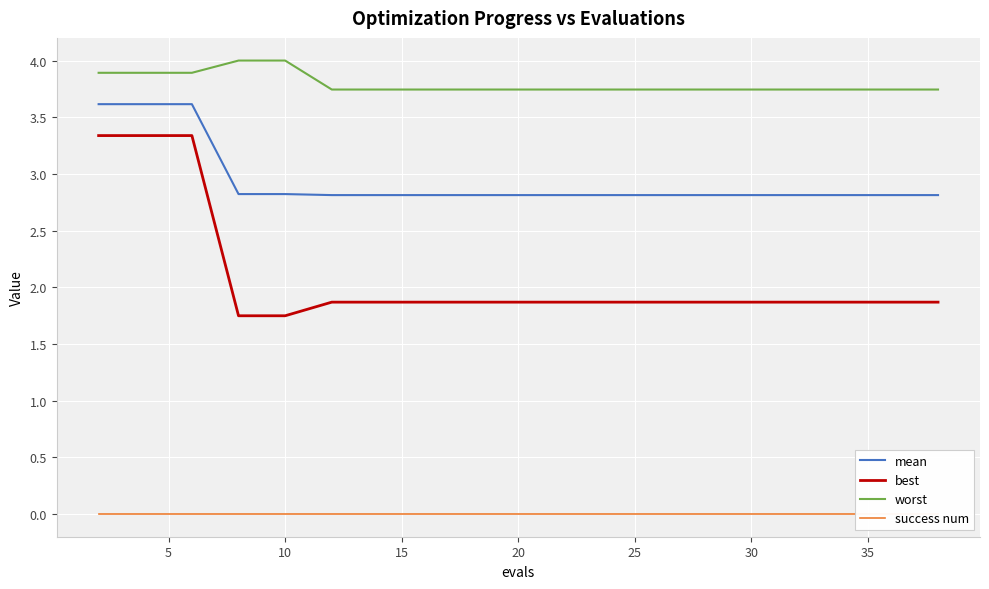

True or false: mean has a value of 1.2 at 17.

False